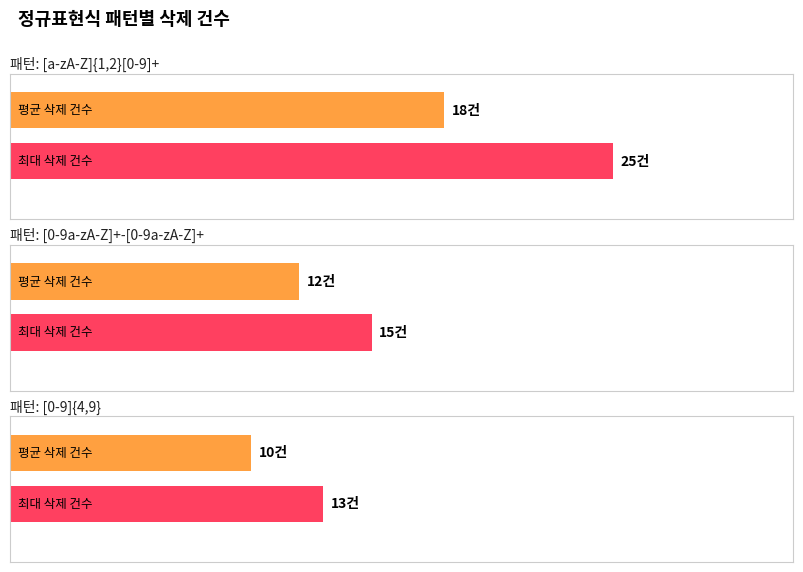

List the labels in order of value, largest first.

[a-zA-Z]{1,2}[0-9]+, [0-9a-zA-Z]+-[0-9a-zA-Z]+, [0-9]{4,9}